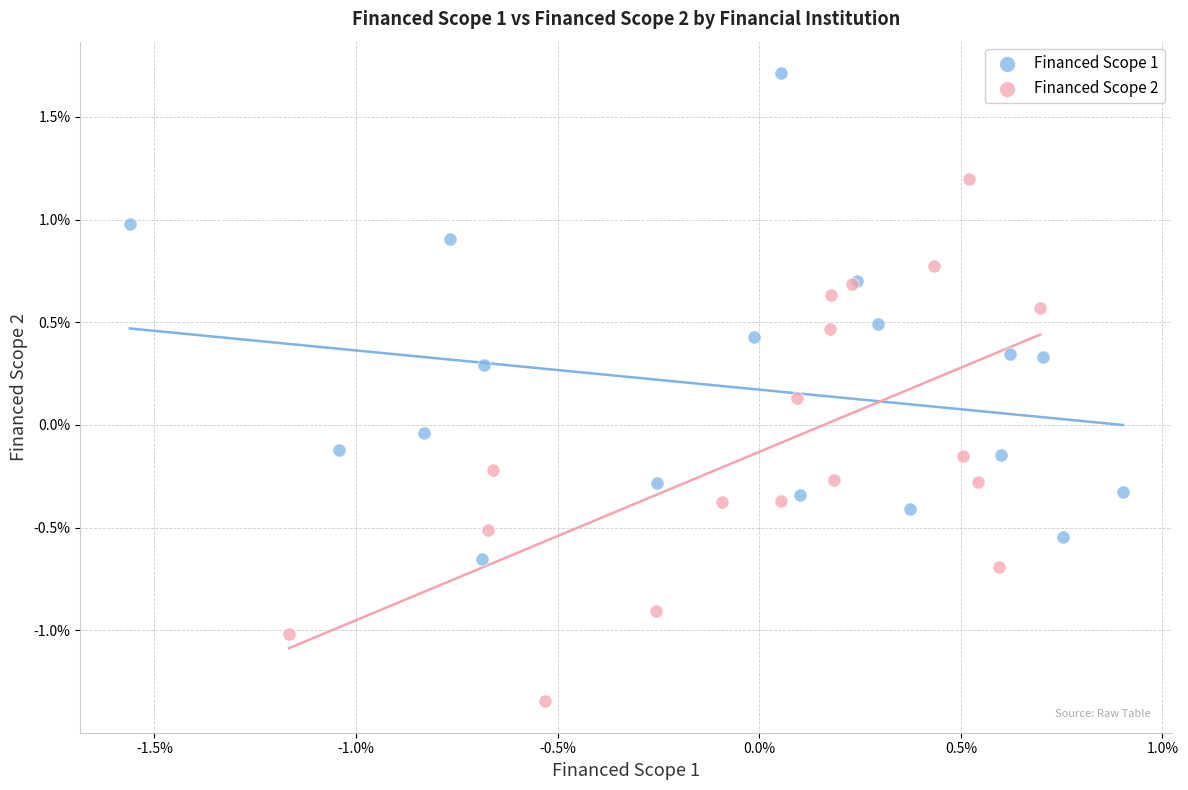

Which series has the widest spread of Y values?

Financed Scope 2